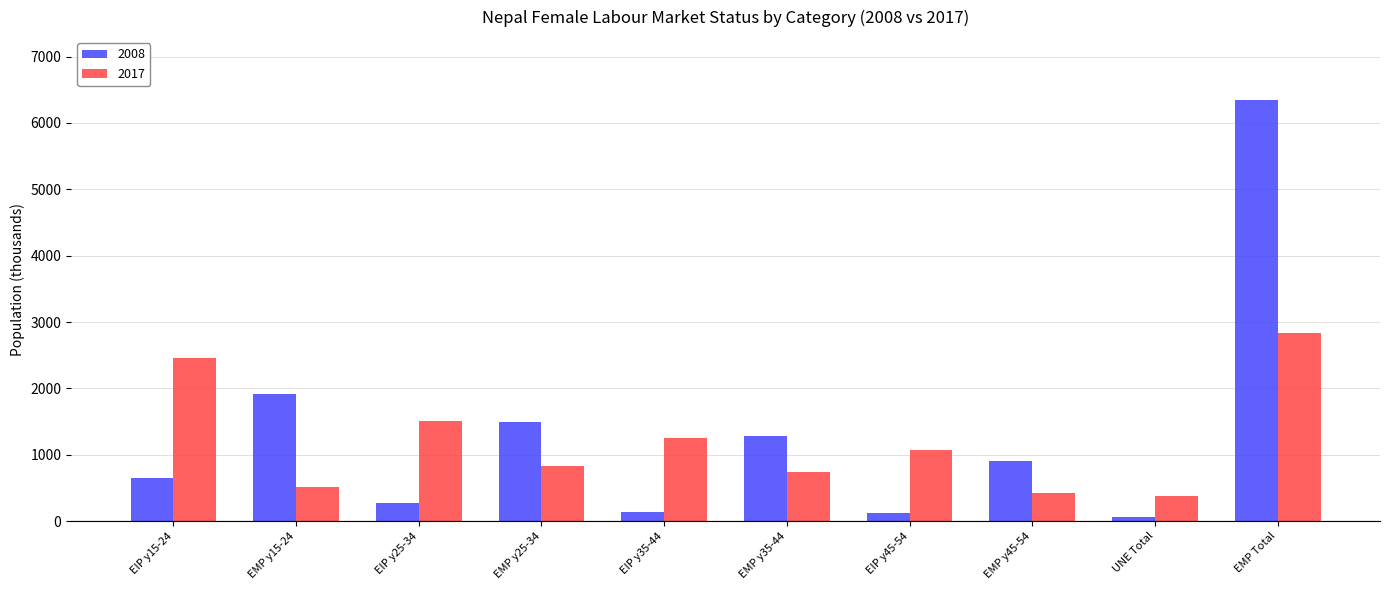

How many distinct data groups are displayed?

2